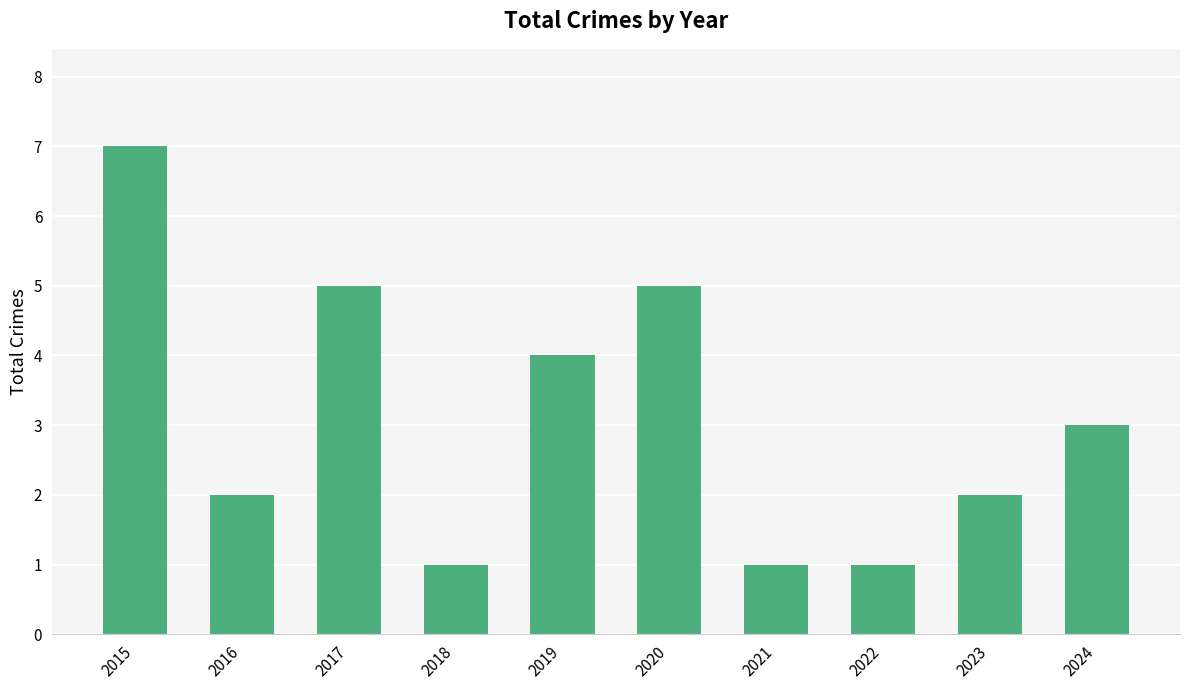

Reading right to left, extract all data points from this chart.

3	2	1	1	5	4	1	5	2	7